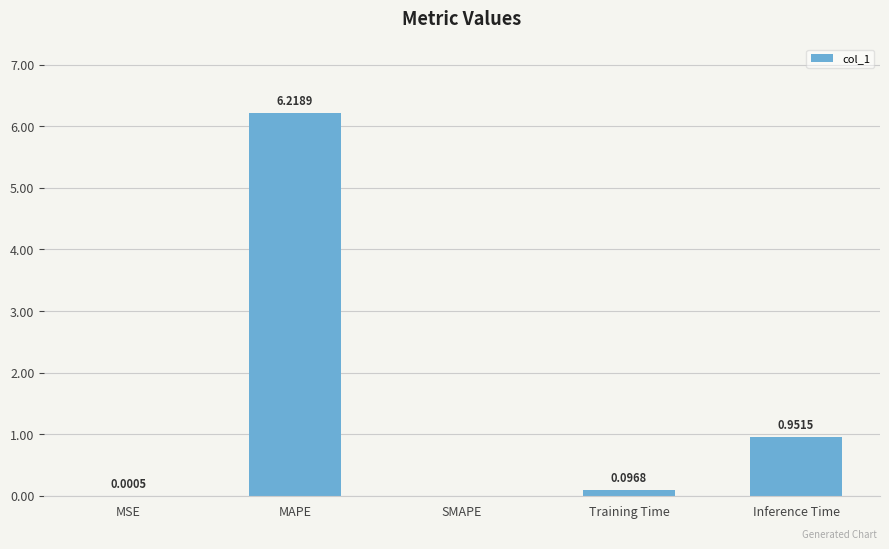

Which category has the highest value across all series?

MAPE